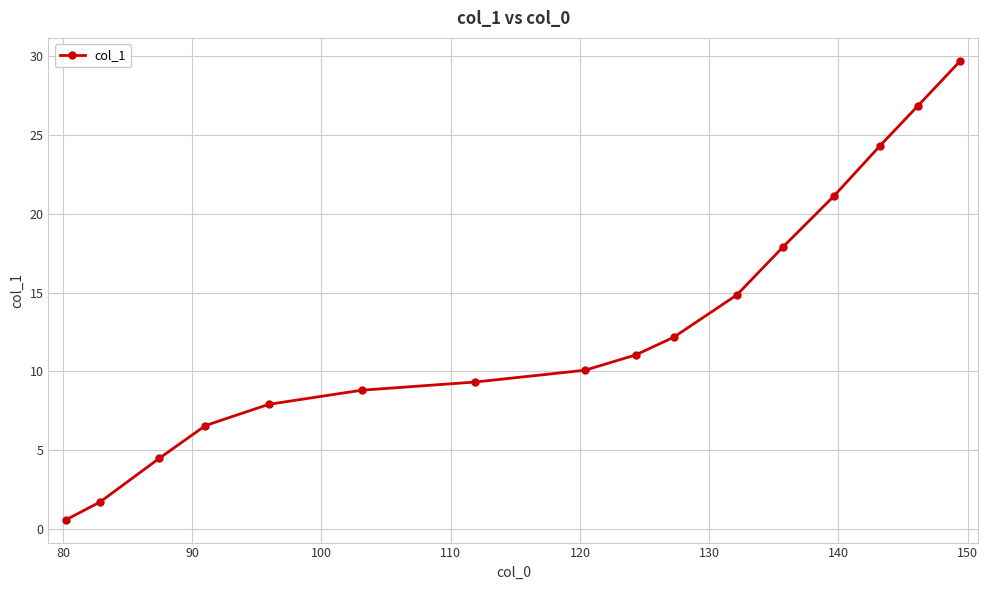

True or false: there are more than 2 points higher than both neighbors.

False